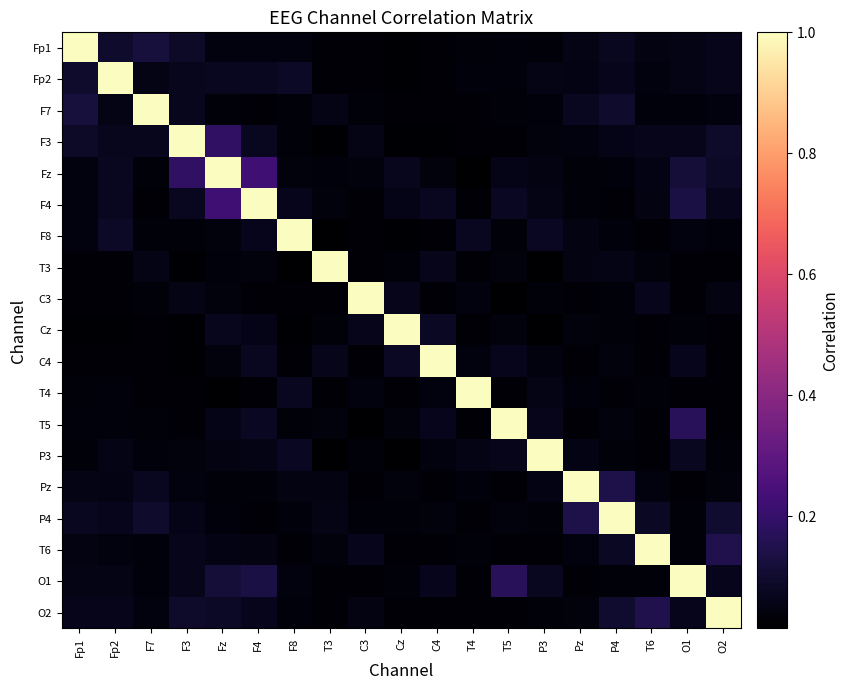

Reading left to right, what are all the values shown in this chart?

Fp1: Fp1=1.0	Fp2=0.1	F7=0.1	F3=0.1	Fz=0.0	F4=0.0	F8=0.0	T3=0.0	C3=0.0	Cz=0.0	C4=0.0	T4=0.0	T5=0.0	P3=0.0	Pz=0.1	P4=0.1	T6=0.0	O1=0.1	O2=0.1
Fp2: Fp1=0.1	Fp2=1.0	F7=0.1	F3=0.1	Fz=0.1	F4=0.1	F8=0.1	T3=0.0	C3=0.0	Cz=0.0	C4=0.0	T4=0.0	T5=0.0	P3=0.1	Pz=0.1	P4=0.1	T6=0.0	O1=0.1	O2=0.1
F7: Fp1=0.1	Fp2=0.1	F7=1.0	F3=0.1	Fz=0.0	F4=0.0	F8=0.0	T3=0.1	C3=0.0	Cz=0.0	C4=0.0	T4=0.0	T5=0.0	P3=0.0	Pz=0.1	P4=0.1	T6=0.0	O1=0.0	O2=0.0
F3: Fp1=0.1	Fp2=0.1	F7=0.1	F3=1.0	Fz=0.2	F4=0.1	F8=0.0	T3=0.0	C3=0.1	Cz=0.0	C4=0.0	T4=0.0	T5=0.0	P3=0.0	Pz=0.0	P4=0.1	T6=0.1	O1=0.1	O2=0.1
Fz: Fp1=0.0	Fp2=0.1	F7=0.0	F3=0.2	Fz=1.0	F4=0.2	F8=0.0	T3=0.0	C3=0.0	Cz=0.1	C4=0.0	T4=0.0	T5=0.1	P3=0.0	Pz=0.0	P4=0.0	T6=0.1	O1=0.1	O2=0.1
F4: Fp1=0.0	Fp2=0.1	F7=0.0	F3=0.1	Fz=0.2	F4=1.0	F8=0.1	T3=0.0	C3=0.0	Cz=0.1	C4=0.1	T4=0.0	T5=0.1	P3=0.1	Pz=0.0	P4=0.0	T6=0.0	O1=0.1	O2=0.1
F8: Fp1=0.0	Fp2=0.1	F7=0.0	F3=0.0	Fz=0.0	F4=0.1	F8=1.0	T3=0.0	C3=0.0	Cz=0.0	C4=0.0	T4=0.1	T5=0.0	P3=0.1	Pz=0.0	P4=0.0	T6=0.0	O1=0.0	O2=0.0
T3: Fp1=0.0	Fp2=0.0	F7=0.1	F3=0.0	Fz=0.0	F4=0.0	F8=0.0	T3=1.0	C3=0.0	Cz=0.0	C4=0.1	T4=0.0	T5=0.0	P3=0.0	Pz=0.0	P4=0.1	T6=0.0	O1=0.0	O2=0.0
C3: Fp1=0.0	Fp2=0.0	F7=0.0	F3=0.1	Fz=0.0	F4=0.0	F8=0.0	T3=0.0	C3=1.0	Cz=0.1	C4=0.0	T4=0.0	T5=0.0	P3=0.0	Pz=0.0	P4=0.0	T6=0.1	O1=0.0	O2=0.0
Cz: Fp1=0.0	Fp2=0.0	F7=0.0	F3=0.0	Fz=0.1	F4=0.1	F8=0.0	T3=0.0	C3=0.1	Cz=1.0	C4=0.1	T4=0.0	T5=0.0	P3=0.0	Pz=0.0	P4=0.0	T6=0.0	O1=0.0	O2=0.0
C4: Fp1=0.0	Fp2=0.0	F7=0.0	F3=0.0	Fz=0.0	F4=0.1	F8=0.0	T3=0.1	C3=0.0	Cz=0.1	C4=1.0	T4=0.0	T5=0.1	P3=0.0	Pz=0.0	P4=0.0	T6=0.0	O1=0.1	O2=0.0
T4: Fp1=0.0	Fp2=0.0	F7=0.0	F3=0.0	Fz=0.0	F4=0.0	F8=0.1	T3=0.0	C3=0.0	Cz=0.0	C4=0.0	T4=1.0	T5=0.0	P3=0.1	Pz=0.0	P4=0.0	T6=0.0	O1=0.0	O2=0.0
T5: Fp1=0.0	Fp2=0.0	F7=0.0	F3=0.0	Fz=0.1	F4=0.1	F8=0.0	T3=0.0	C3=0.0	Cz=0.0	C4=0.1	T4=0.0	T5=1.0	P3=0.1	Pz=0.0	P4=0.0	T6=0.0	O1=0.2	O2=0.0
P3: Fp1=0.0	Fp2=0.1	F7=0.0	F3=0.0	Fz=0.0	F4=0.1	F8=0.1	T3=0.0	C3=0.0	Cz=0.0	C4=0.0	T4=0.1	T5=0.1	P3=1.0	Pz=0.1	P4=0.0	T6=0.0	O1=0.1	O2=0.0
Pz: Fp1=0.1	Fp2=0.1	F7=0.1	F3=0.0	Fz=0.0	F4=0.0	F8=0.0	T3=0.0	C3=0.0	Cz=0.0	C4=0.0	T4=0.0	T5=0.0	P3=0.1	Pz=1.0	P4=0.1	T6=0.0	O1=0.0	O2=0.0
P4: Fp1=0.1	Fp2=0.1	F7=0.1	F3=0.1	Fz=0.0	F4=0.0	F8=0.0	T3=0.1	C3=0.0	Cz=0.0	C4=0.0	T4=0.0	T5=0.0	P3=0.0	Pz=0.1	P4=1.0	T6=0.1	O1=0.0	O2=0.1
T6: Fp1=0.0	Fp2=0.0	F7=0.0	F3=0.1	Fz=0.1	F4=0.0	F8=0.0	T3=0.0	C3=0.1	Cz=0.0	C4=0.0	T4=0.0	T5=0.0	P3=0.0	Pz=0.0	P4=0.1	T6=1.0	O1=0.0	O2=0.2
O1: Fp1=0.1	Fp2=0.1	F7=0.0	F3=0.1	Fz=0.1	F4=0.1	F8=0.0	T3=0.0	C3=0.0	Cz=0.0	C4=0.1	T4=0.0	T5=0.2	P3=0.1	Pz=0.0	P4=0.0	T6=0.0	O1=1.0	O2=0.1
O2: Fp1=0.1	Fp2=0.1	F7=0.0	F3=0.1	Fz=0.1	F4=0.1	F8=0.0	T3=0.0	C3=0.0	Cz=0.0	C4=0.0	T4=0.0	T5=0.0	P3=0.0	Pz=0.0	P4=0.1	T6=0.2	O1=0.1	O2=1.0